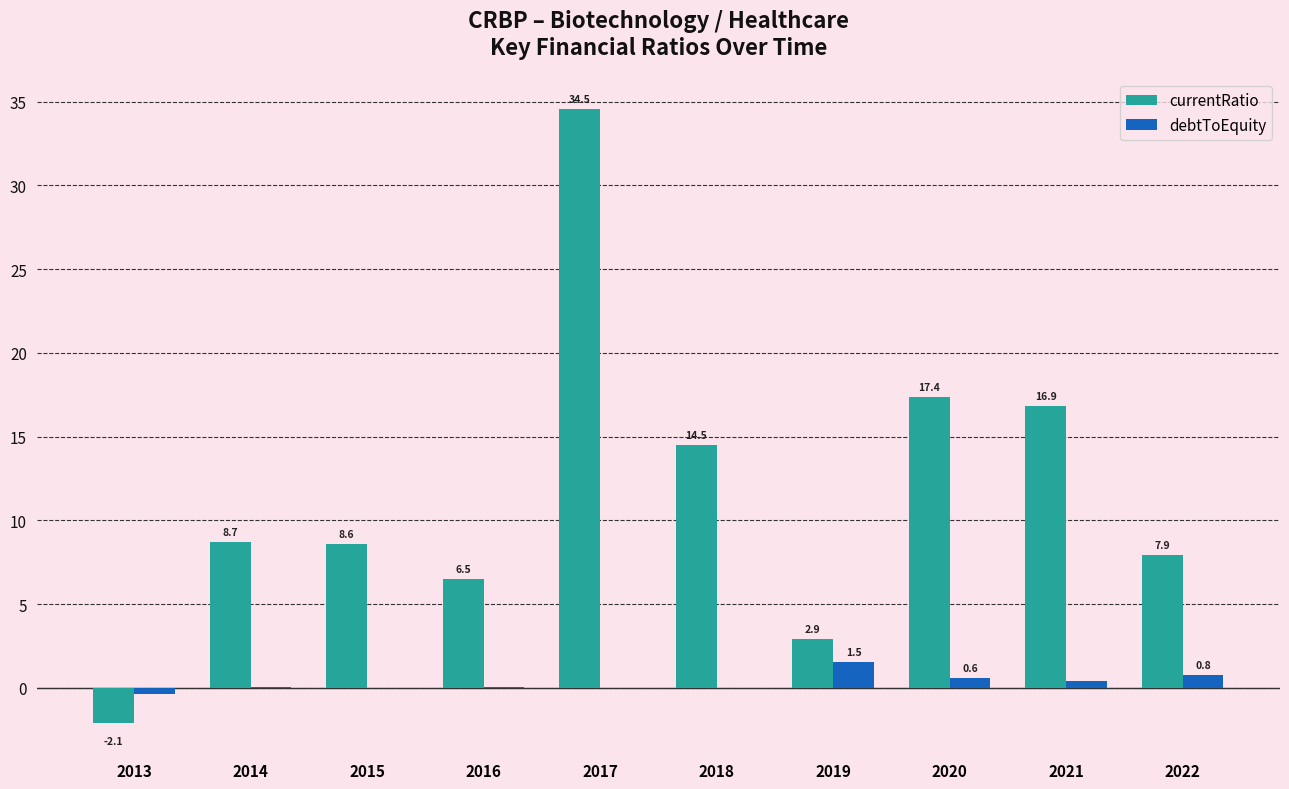

The currentRatio series shows 7.9 at 2022. True or false?

True